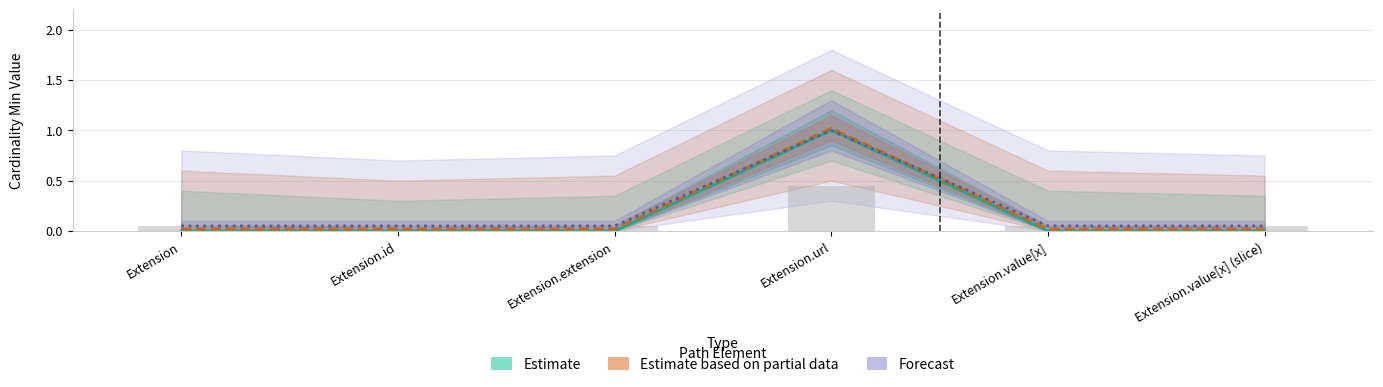

How many data points does each series have?

6